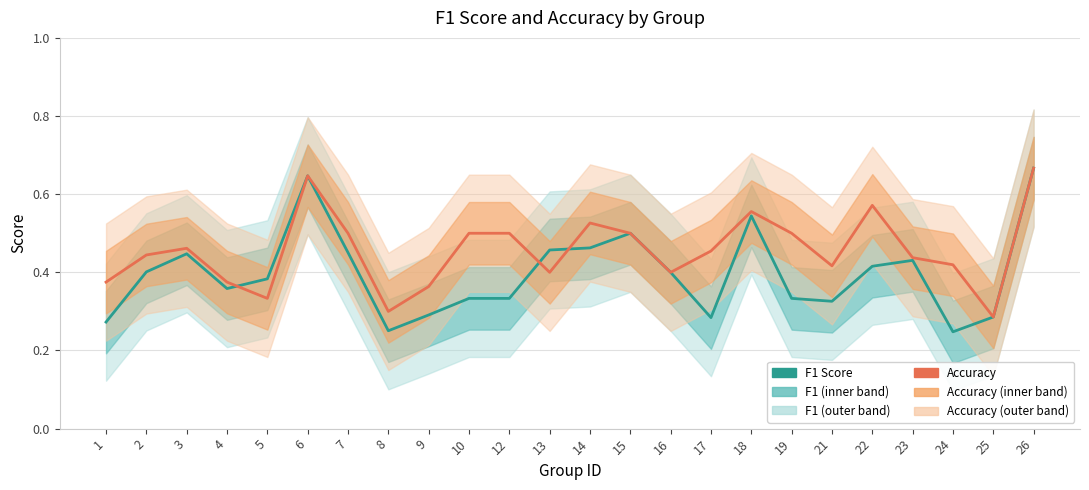

What is the difference between the highest and lowest values at 10?

0.2